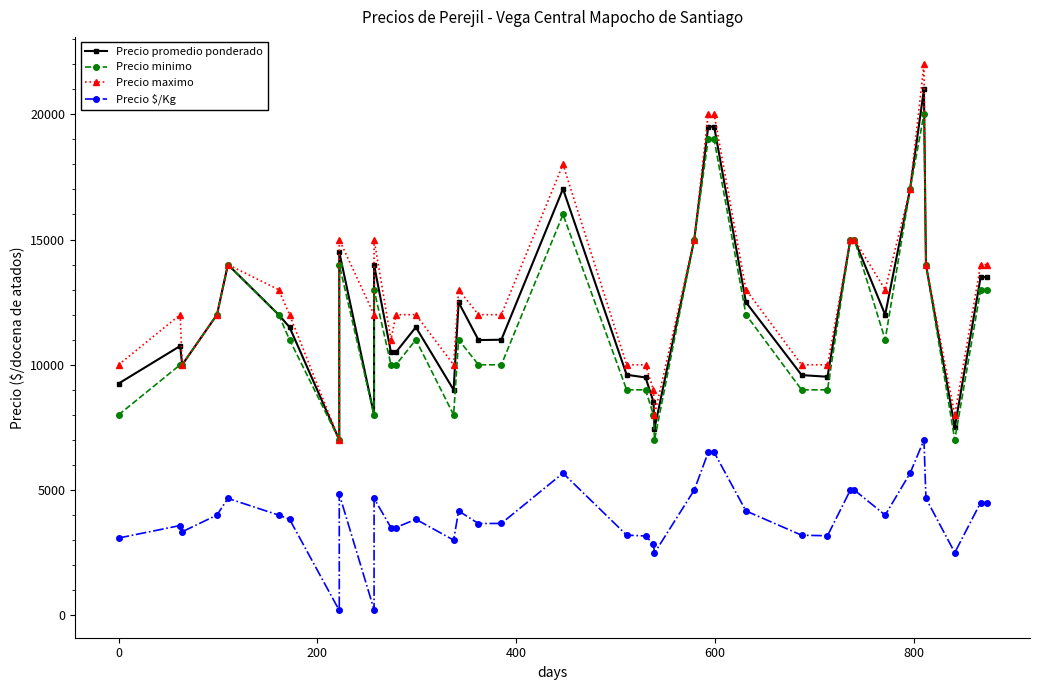

What is the sum of all Precio $/Kg values?

150475